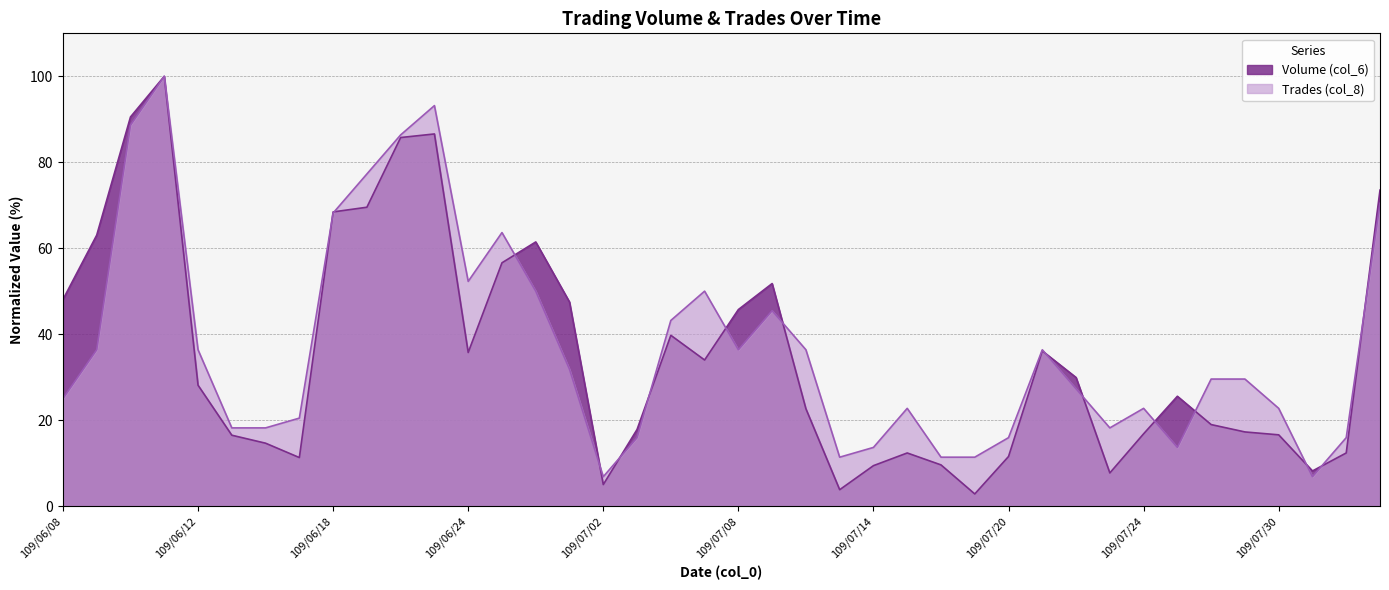

What is the value of the Volume (col_6) point at the 32nd from the left?

7.7